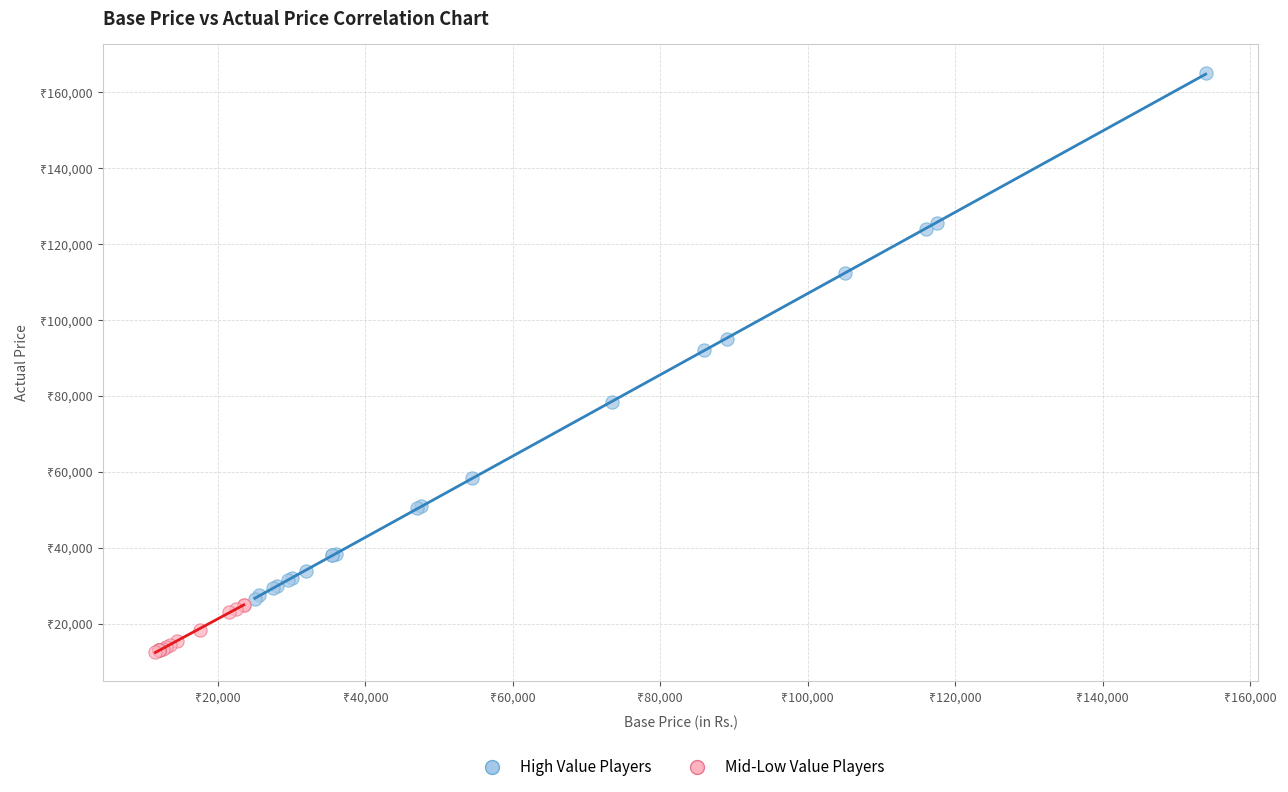

Which series contains the lowest Y value?

Mid-Low Value Players